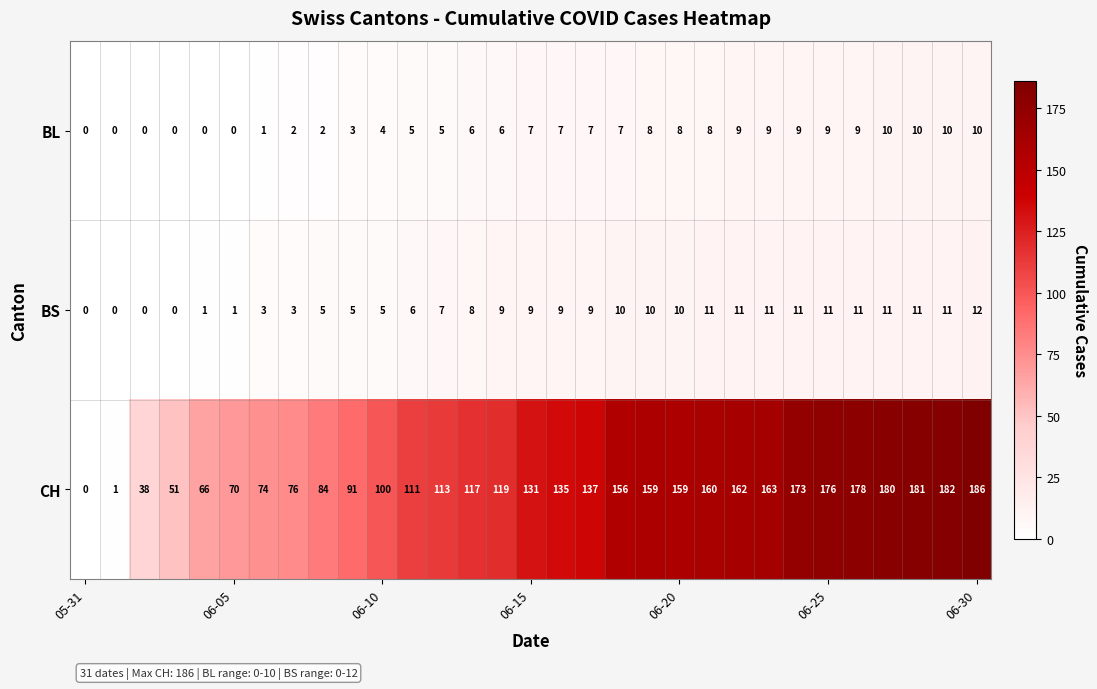

Rank the series by their maximum value, from lowest to highest.

BL, BS, CH